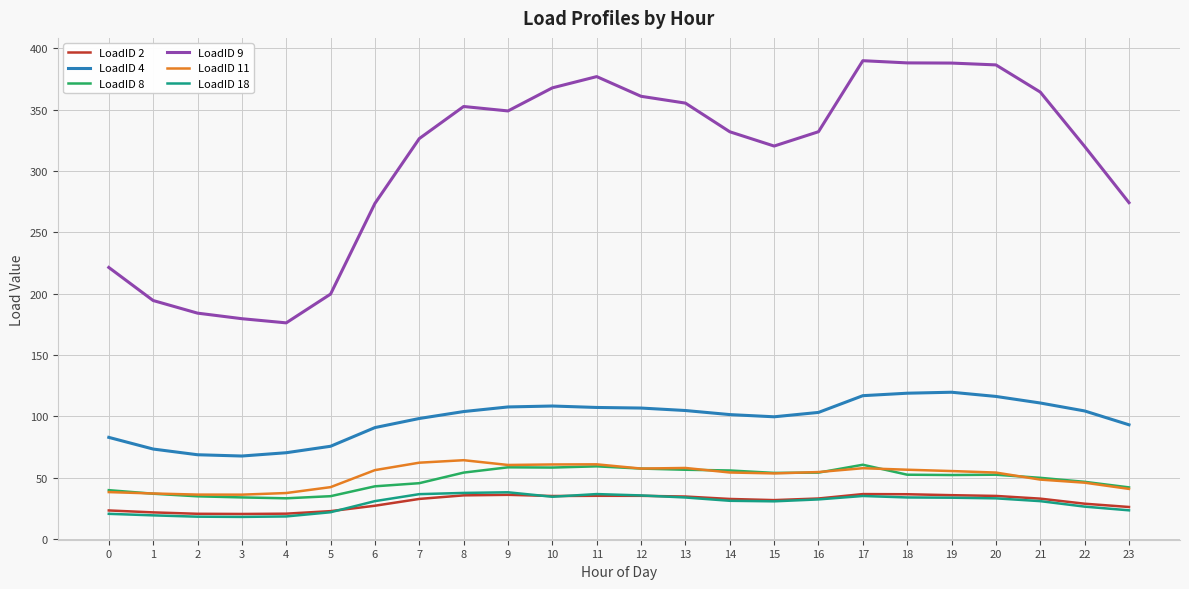

What is the highest value of the LoadID 4 series?

119.8